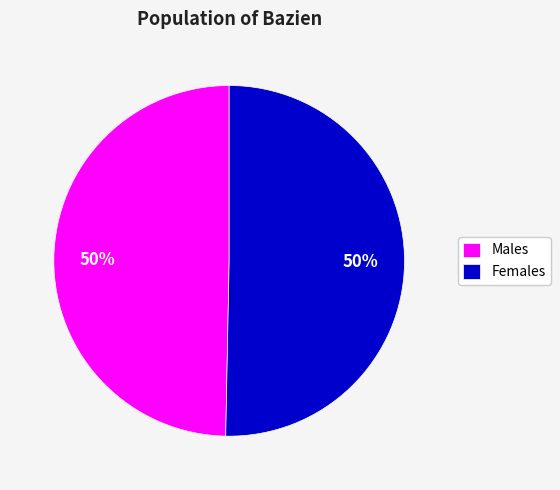

How many segments does this pie chart have?

2